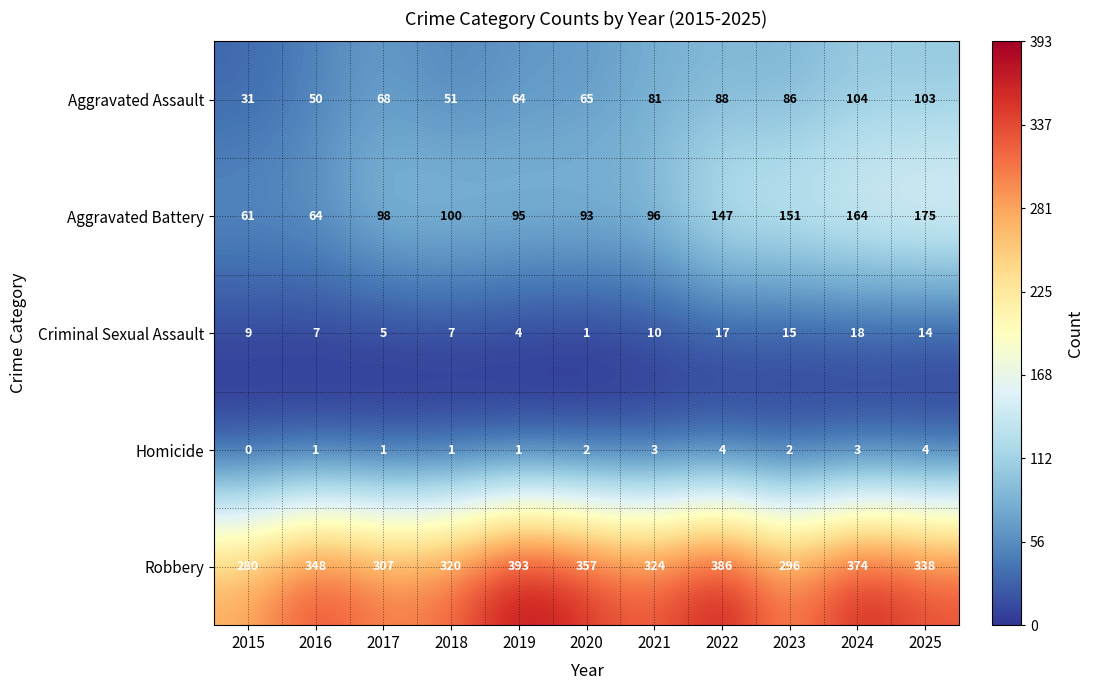

Is it true that Aggravated Assault equals 50 at 2016?

True